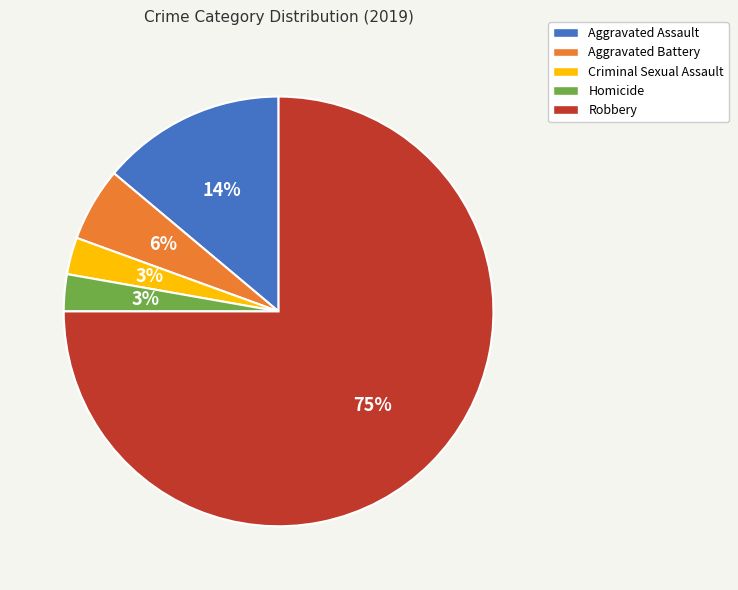

What is the largest slice in the pie chart?

Robbery